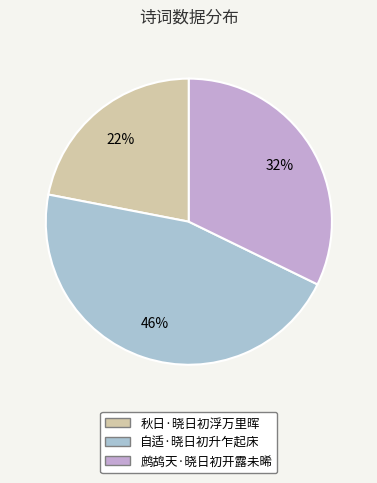

To the nearest percent, what is the difference between the 自适·晓日初升乍起床 and 鹧鸪天·晓日初开露未晞 slice percentages?

14%